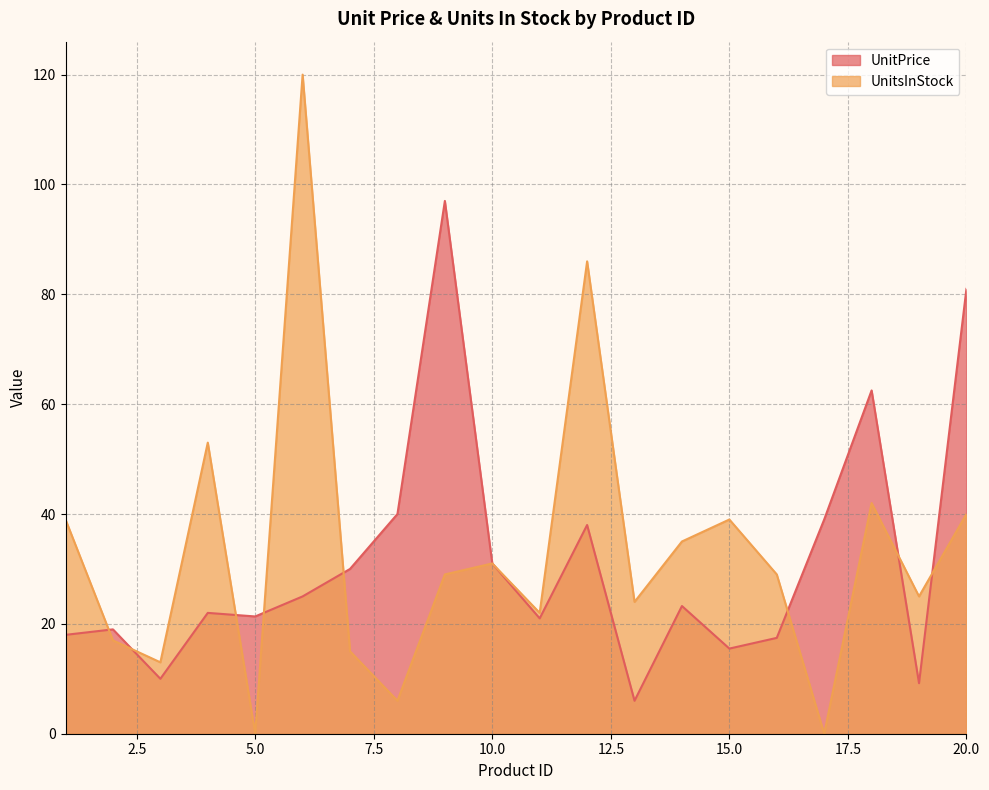

What is the value of the UnitsInStock point at the 20th from the left?

40.0